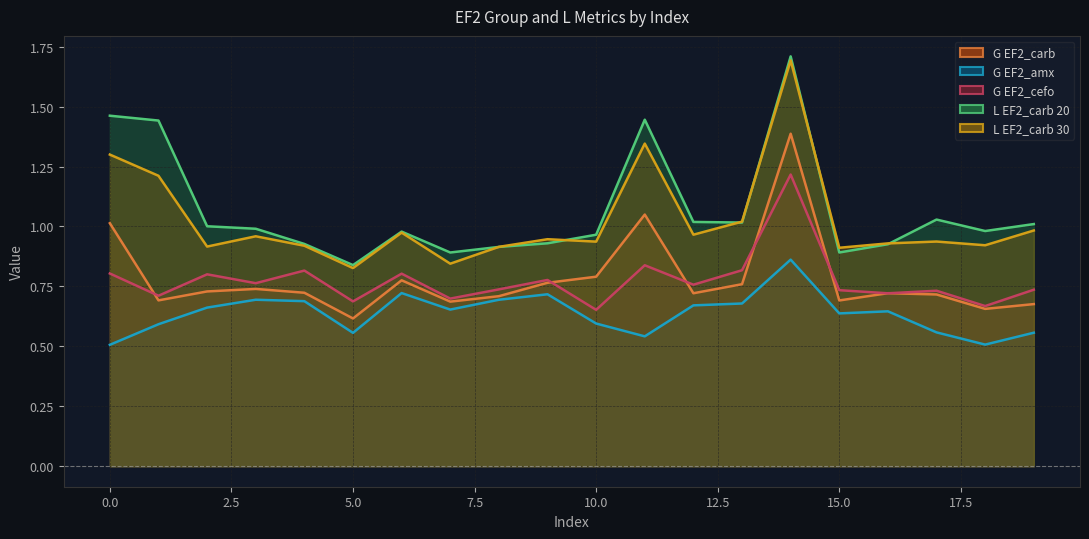

How many G EF2_amx values are between 0 and 1?

20